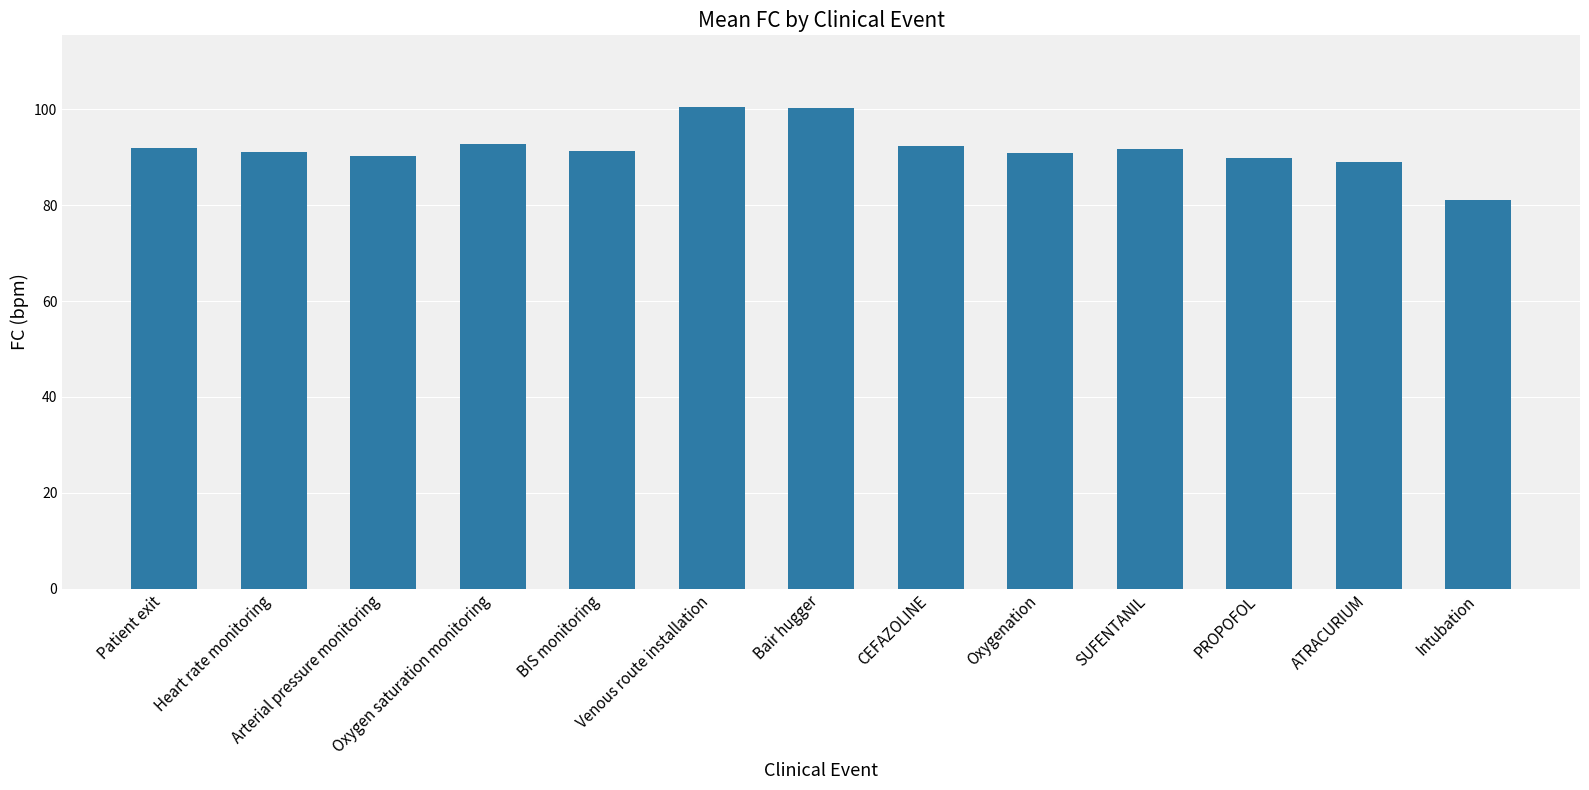

What is the average value?

91.8